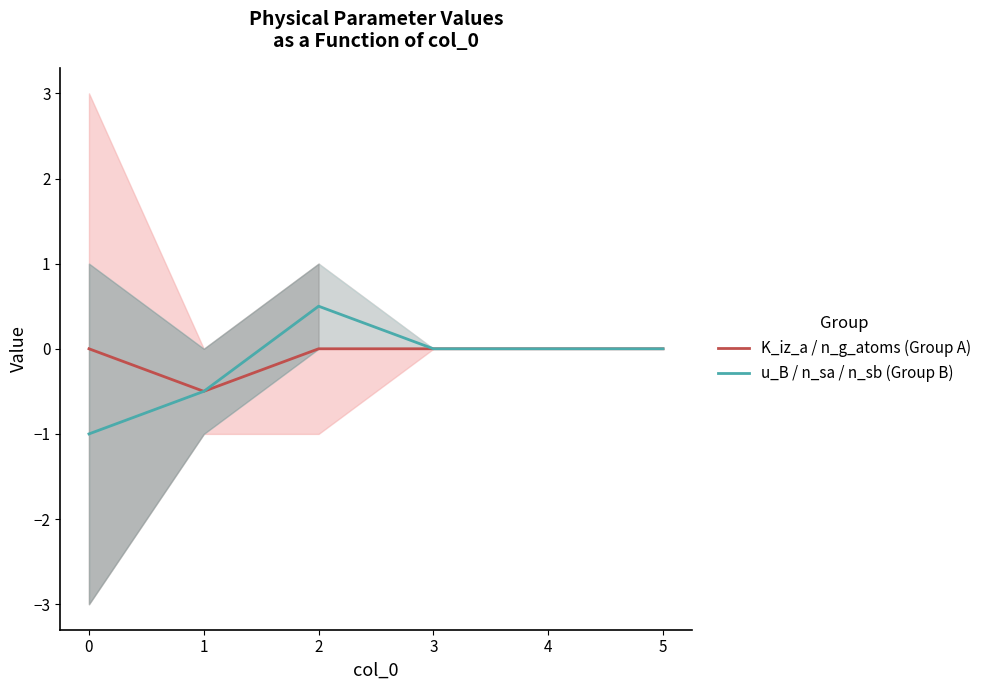

Read the u_B / n_sa / n_sb (Group B) value at 2.

0.5